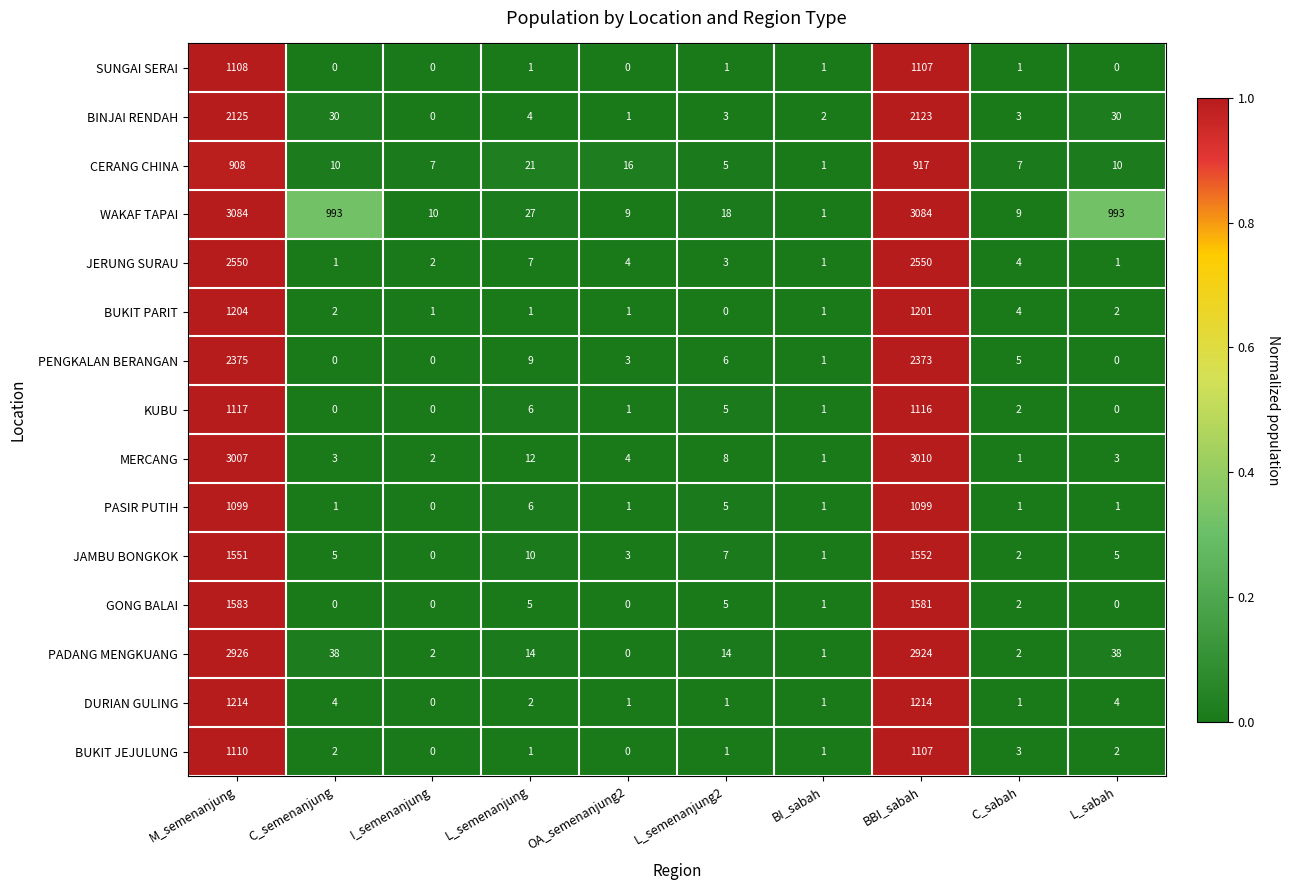

The KUBU series shows -424 at C_semenanjung. True or false?

False